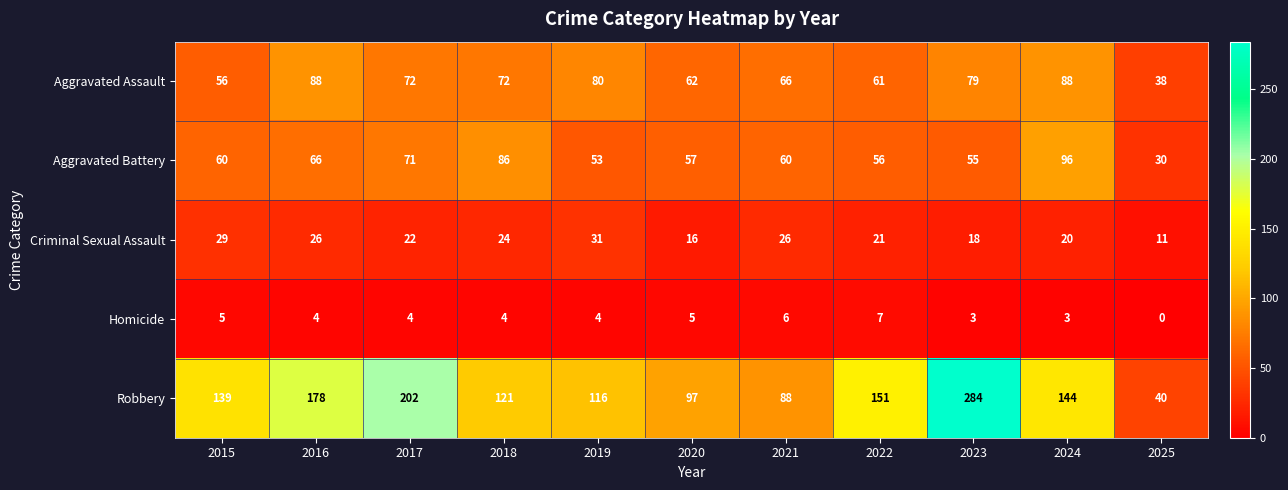

What is the sum of the Robbery values at 2024 and 2018?

265